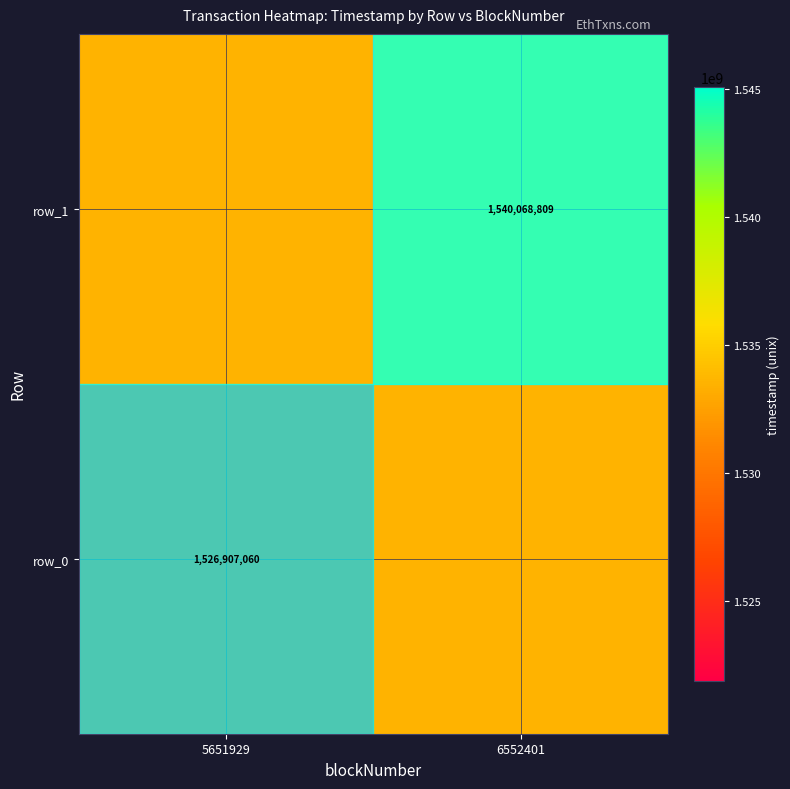

Is it true that row_1 equals 2530307943.3 at 6552401?

False